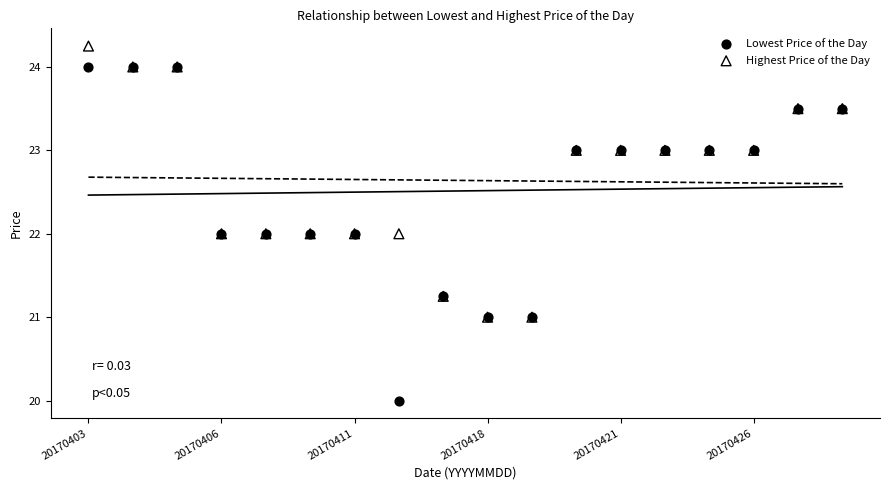

What are all the series names shown in the legend?

Lowest Price of the Day, Highest Price of the Day